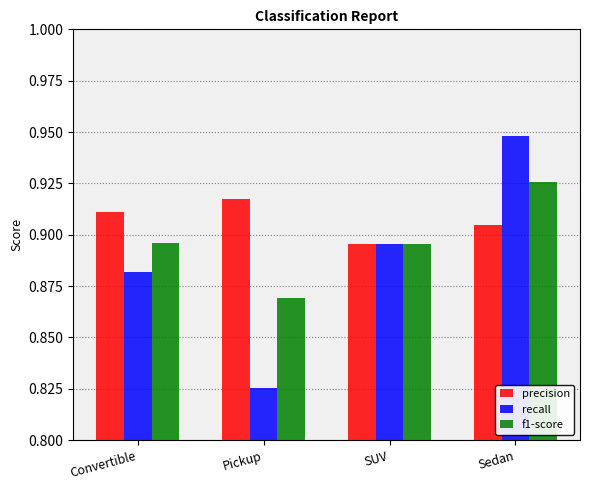

Rank the categories by recall value from lowest to highest.

Pickup, Convertible, SUV, Sedan